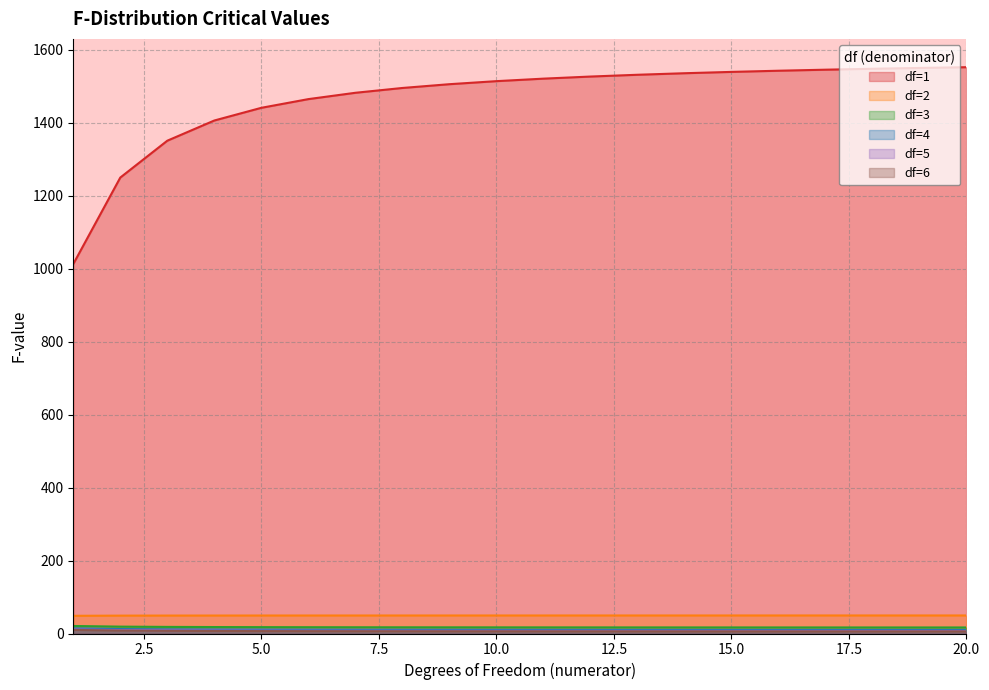

True or false: df=3 and df=6 cross at least once.

False